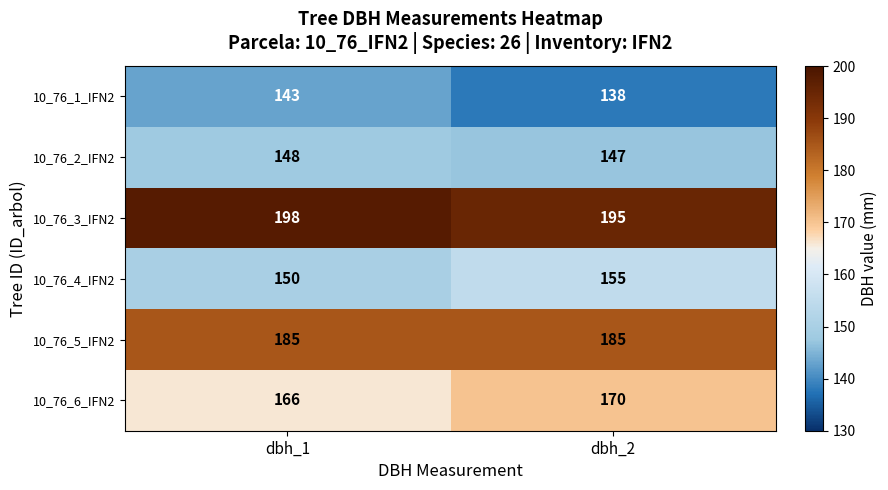

What is the sum of all 10_76_2_IFN2 values?

295